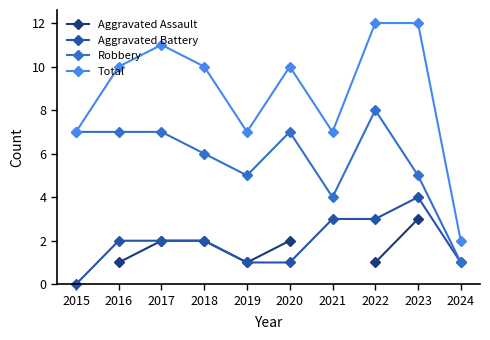

What is the maximum value for Total?

12